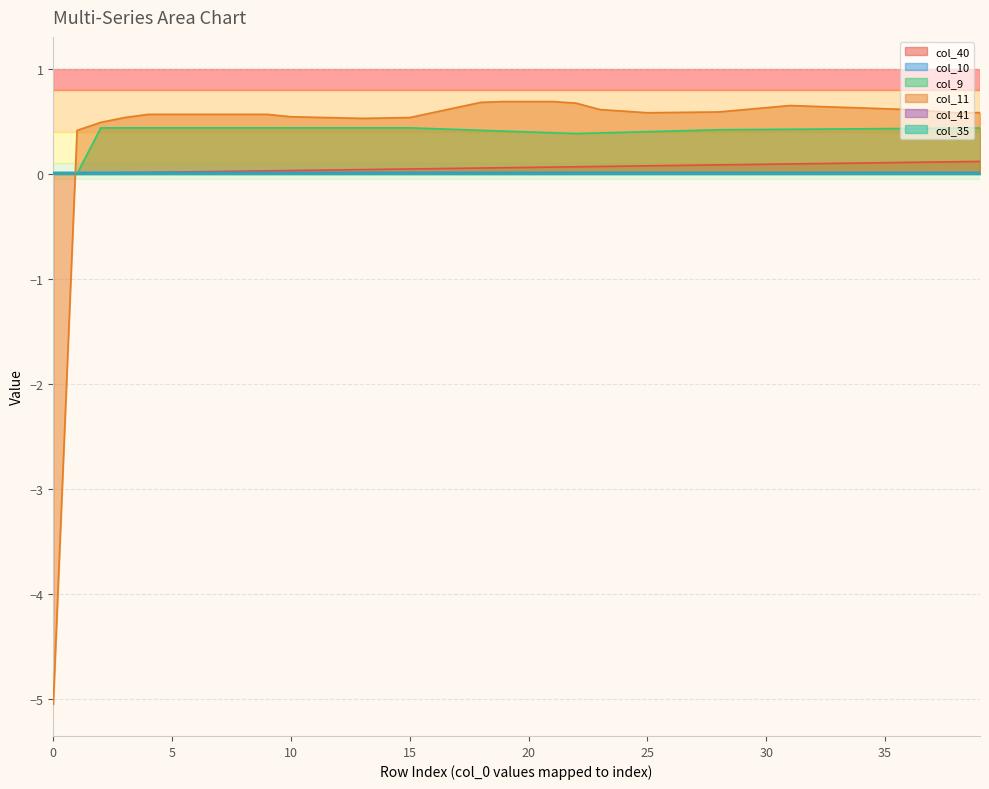

Does the chart display data point markers on the line(s)?

No